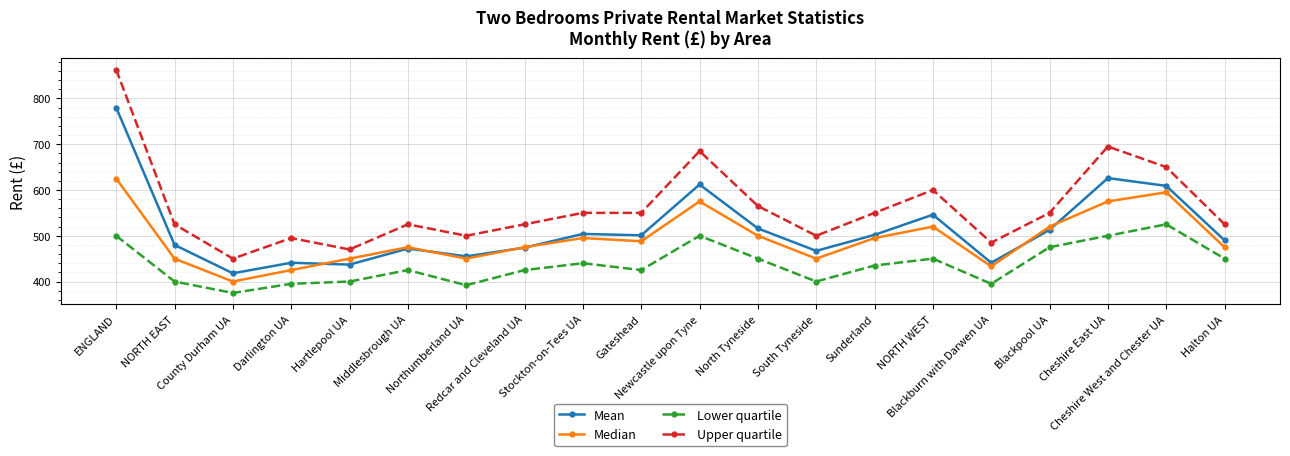

What is the sum of all Mean values?

10284